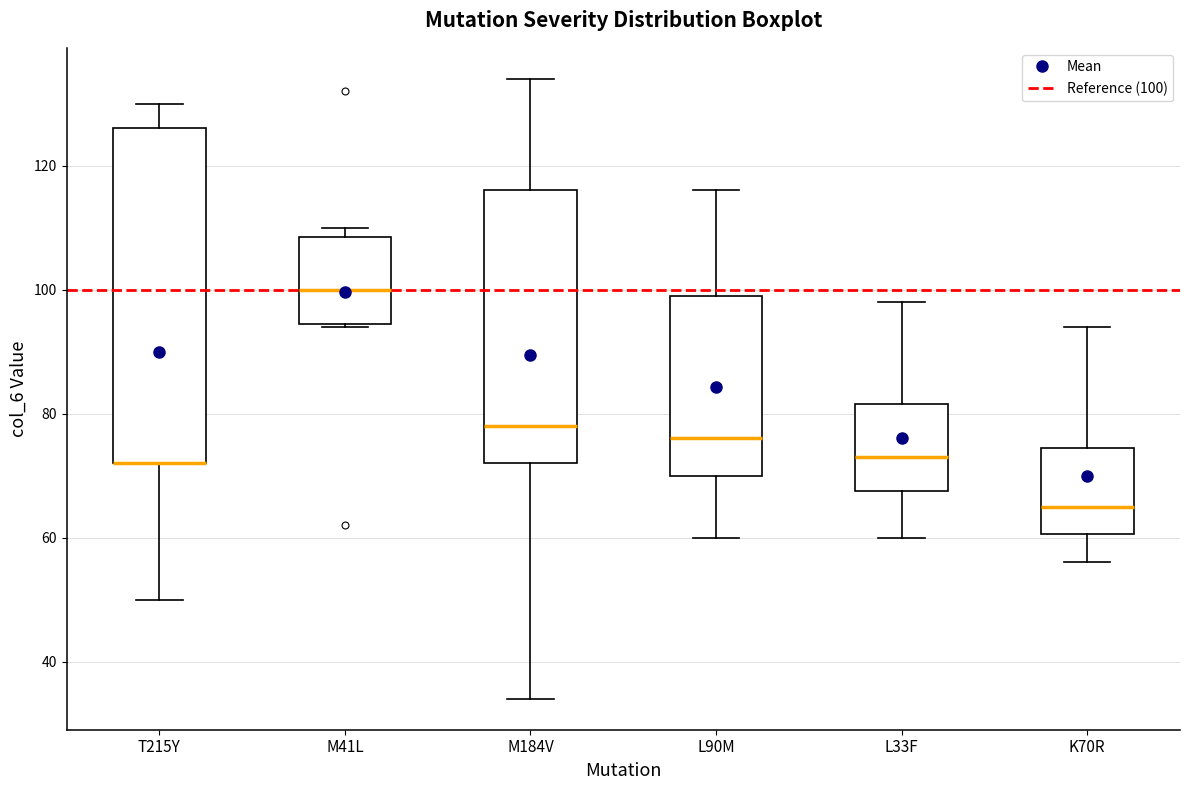

Which box is the tallest, from its lower edge to its upper edge?

T215Y